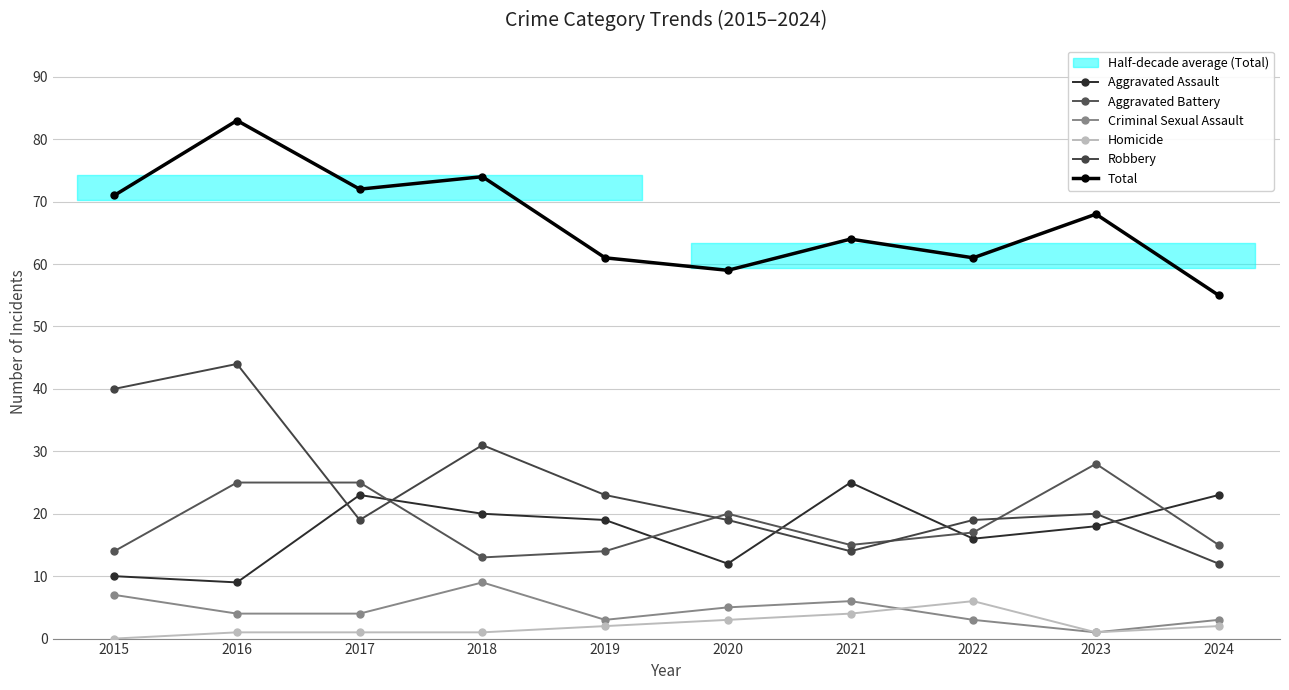

What is the sum of all Aggravated Battery values?

186